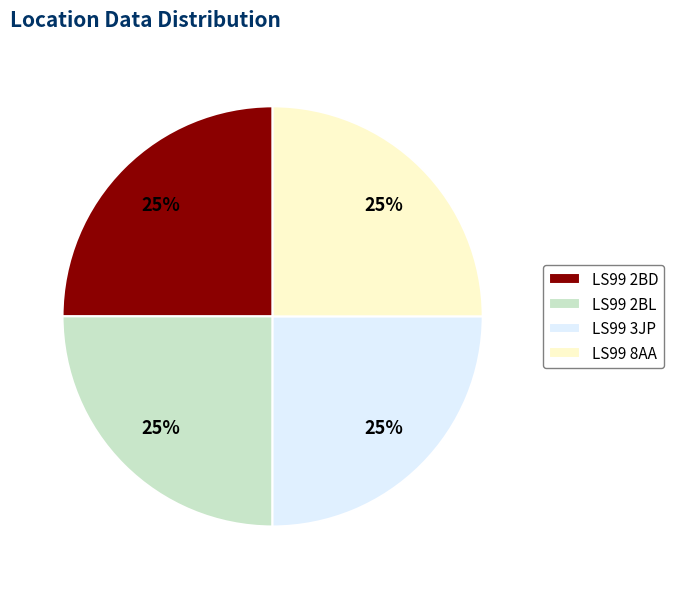

Is it true that LS99 2BL is 16% of the pie?

False